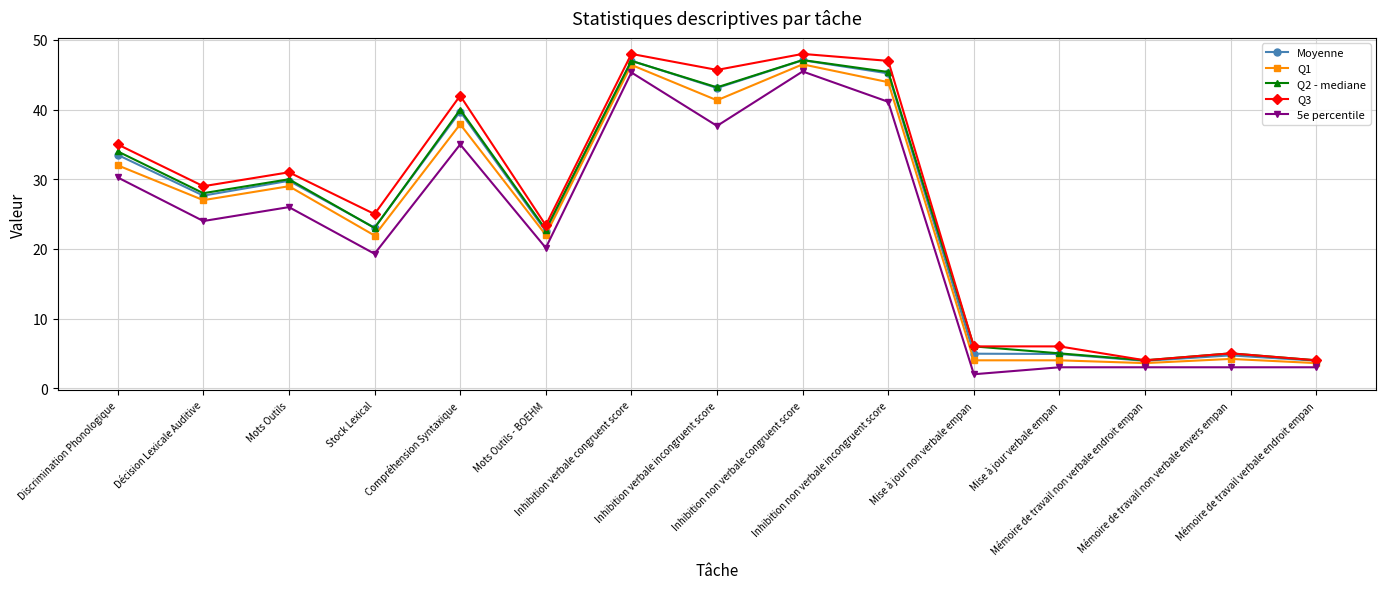

The Q1 series shows 41.3 at Inhibition verbale incongruent score. True or false?

True